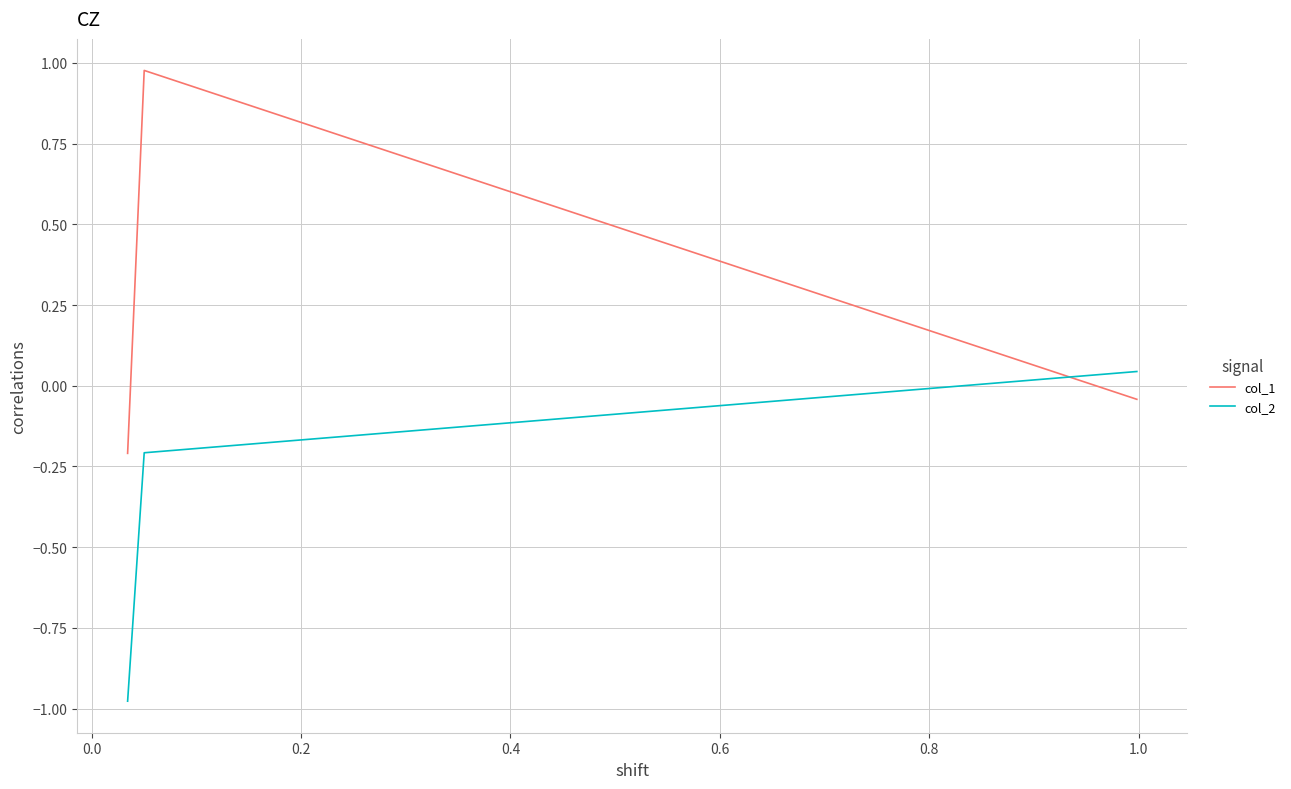

Which series has the largest total across all categories?

col_1